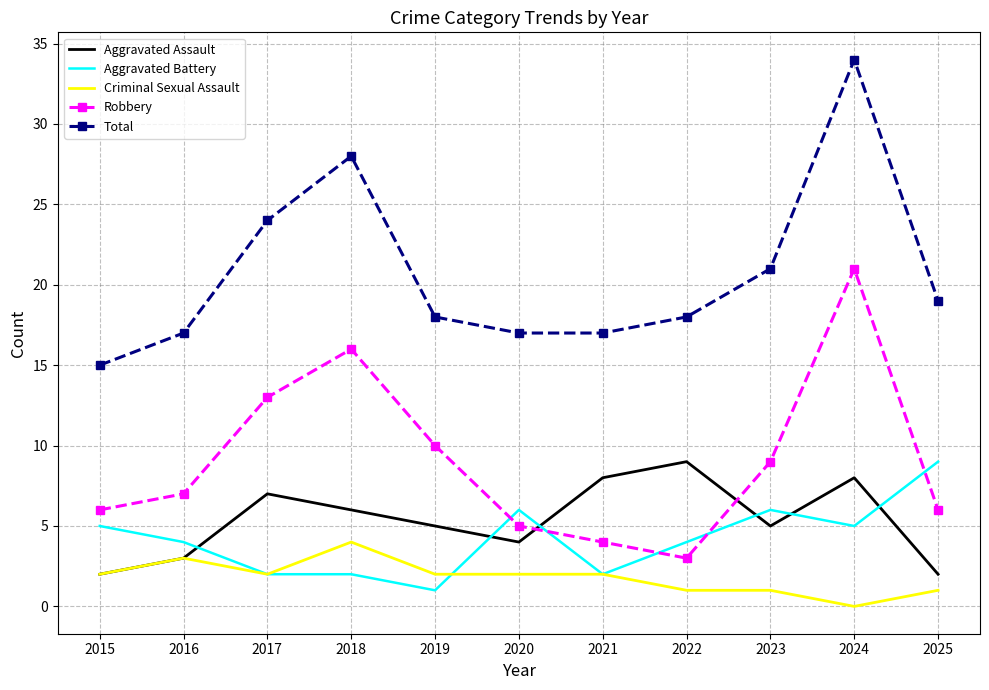

True or false: Total and Aggravated Battery cross at least once.

False